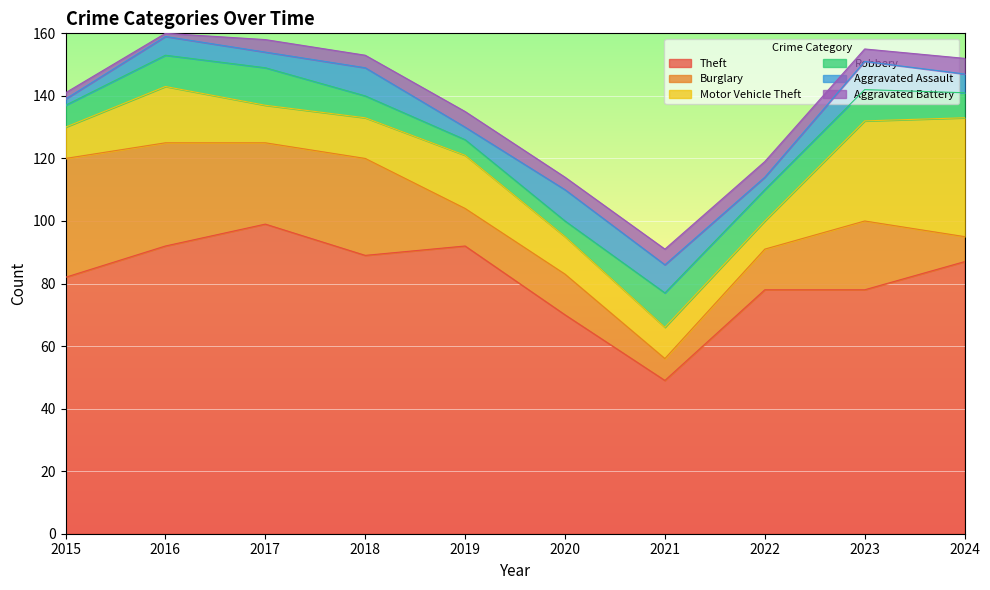

Rank the categories by Theft value from lowest to highest.

2021, 2020, 2022, 2023, 2015, 2024, 2018, 2016, 2019, 2017